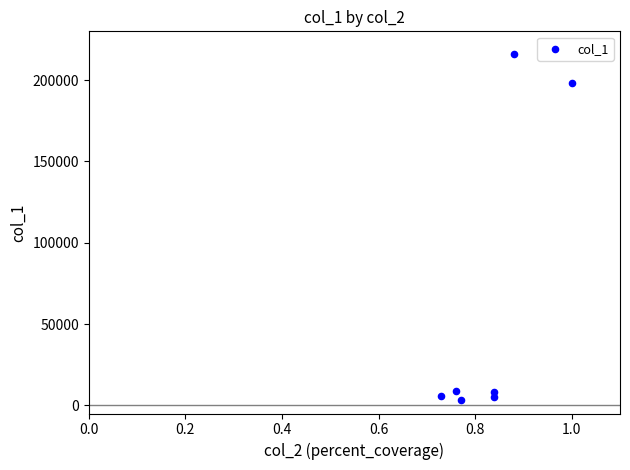

What Y value in the scatter plot is closest to 109500?

198000